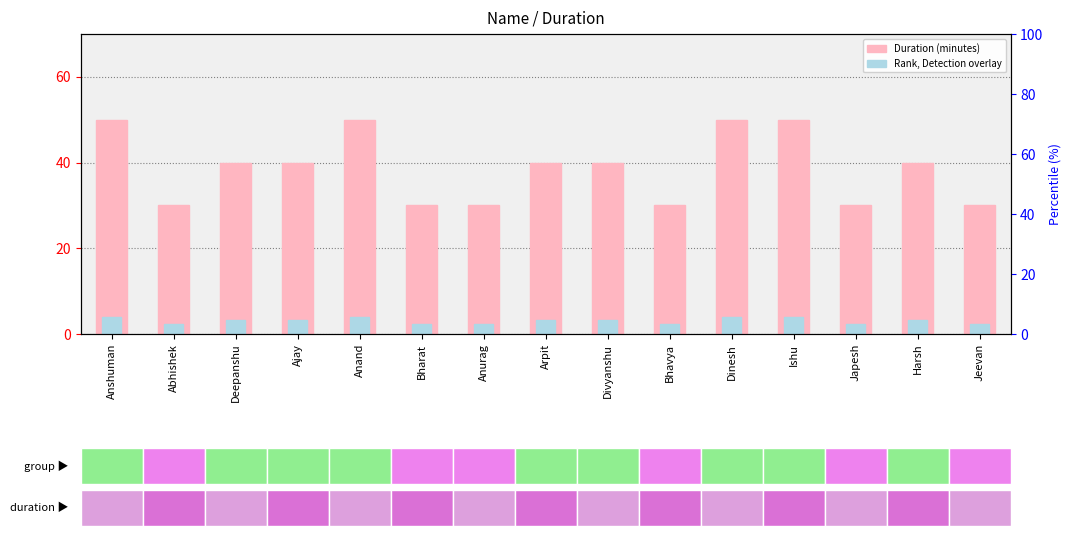

Rank the series at Ishu from highest to lowest value.

Duration (minutes), Rank overlay